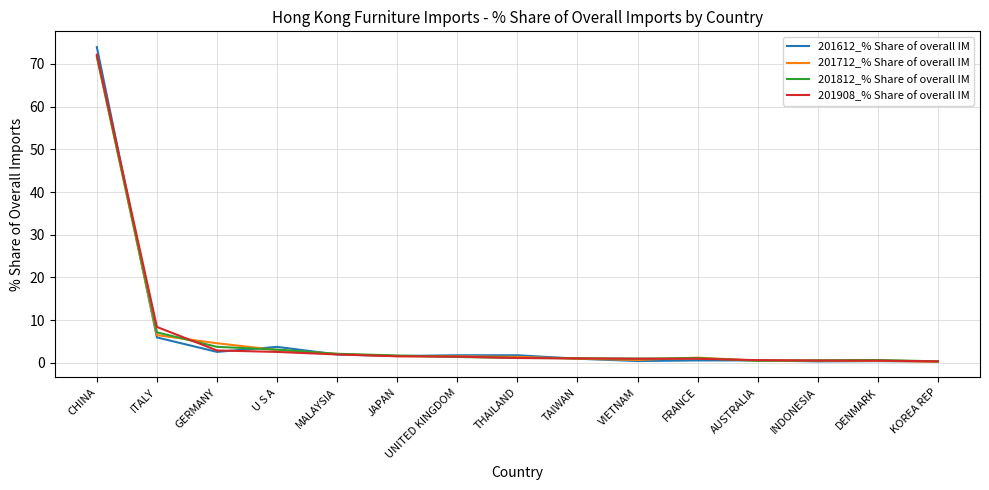

At which category is the sum across all series the highest?

CHINA